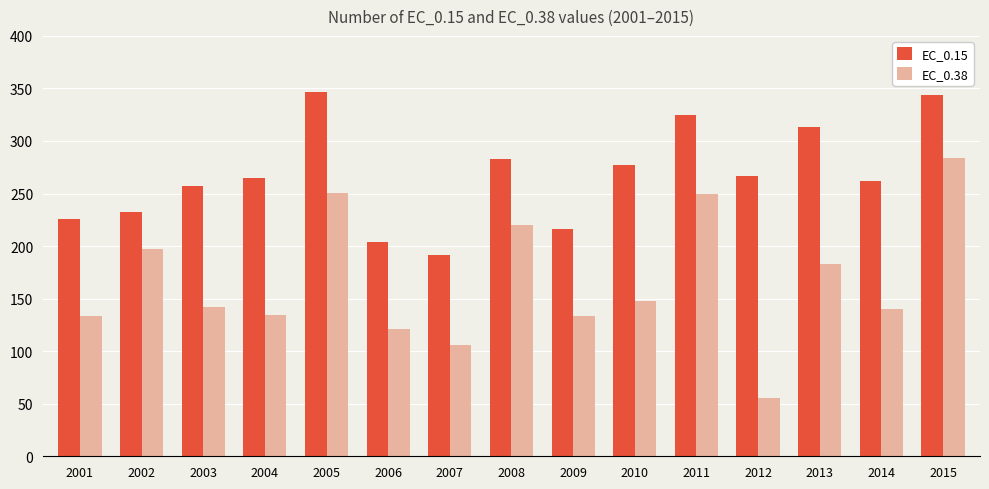

Rank the series at 2010 from highest to lowest value.

EC_0.15, EC_0.38